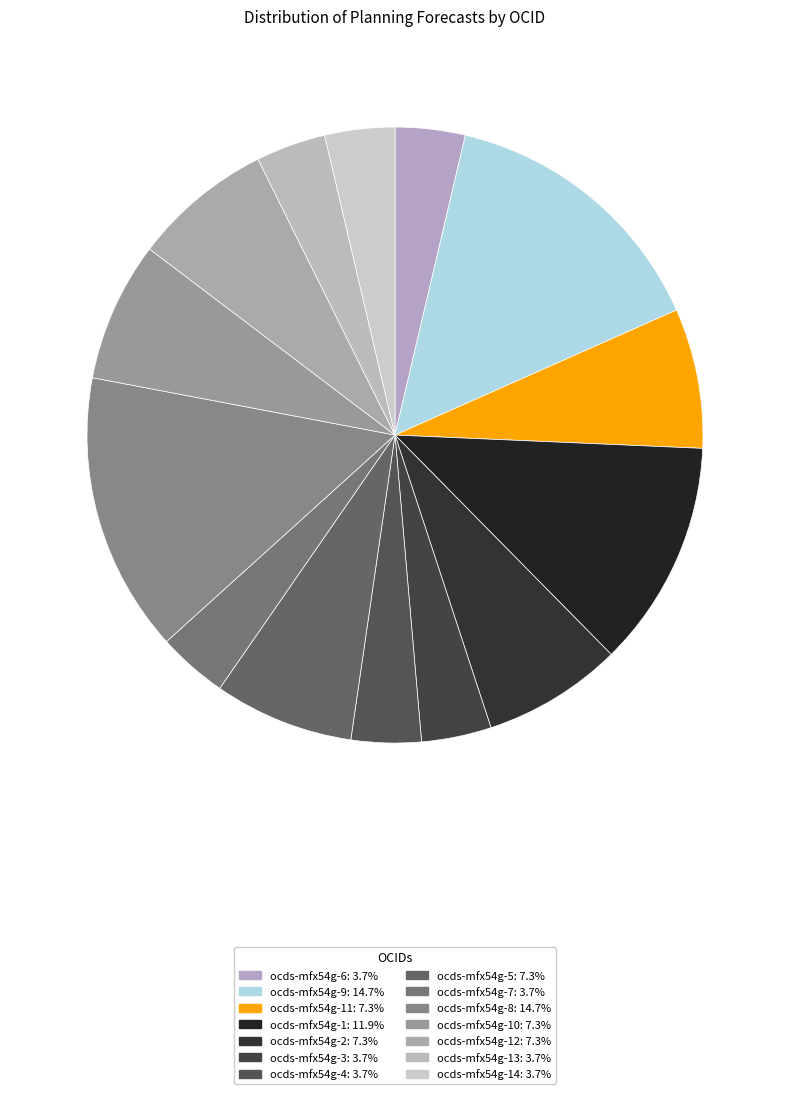

Does any single category account for the majority?

No